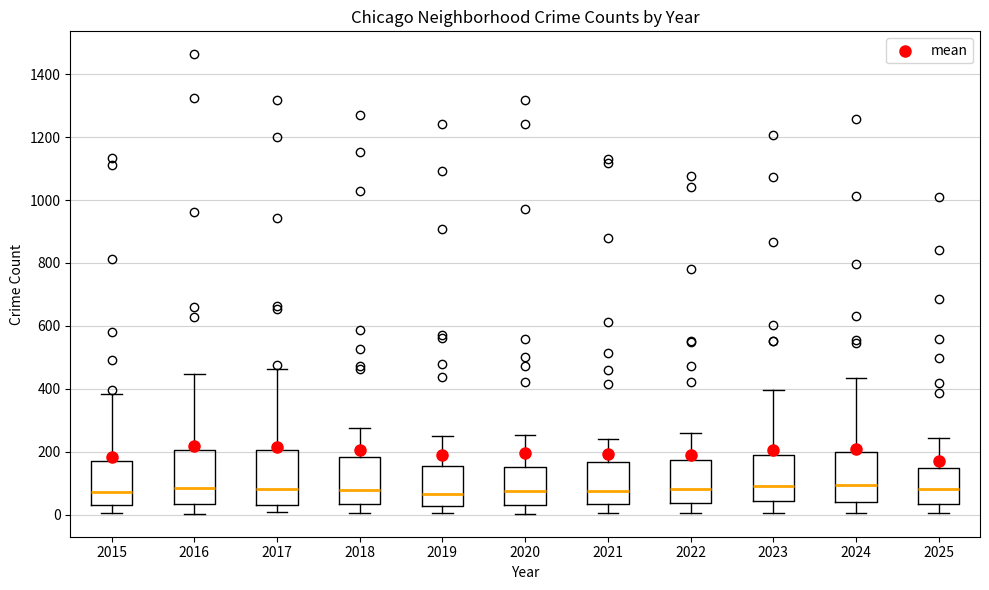

Reading left to right, read every box against the y-axis: the position of its median line, the range the box covers, and the ends of its whiskers. The values are not printed on the chart, so give them approximately, as read against the axis.

2015: median 80, box 20 to 180, whiskers 0 to 380
2016: median 80, box 40 to 200, whiskers 0 to 440
2017: median 80, box 40 to 200, whiskers 0 to 460
2018: median 80, box 40 to 180, whiskers 0 to 280
2019: median 60, box 20 to 160, whiskers 0 to 240
2020: median 80, box 40 to 160, whiskers 0 to 260
2021: median 80, box 40 to 160, whiskers 0 to 240
2022: median 80, box 40 to 180, whiskers 0 to 260
2023: median 100, box 40 to 180, whiskers 0 to 400
2024: median 100, box 40 to 200, whiskers 0 to 440
2025: median 80, box 40 to 140, whiskers 0 to 240